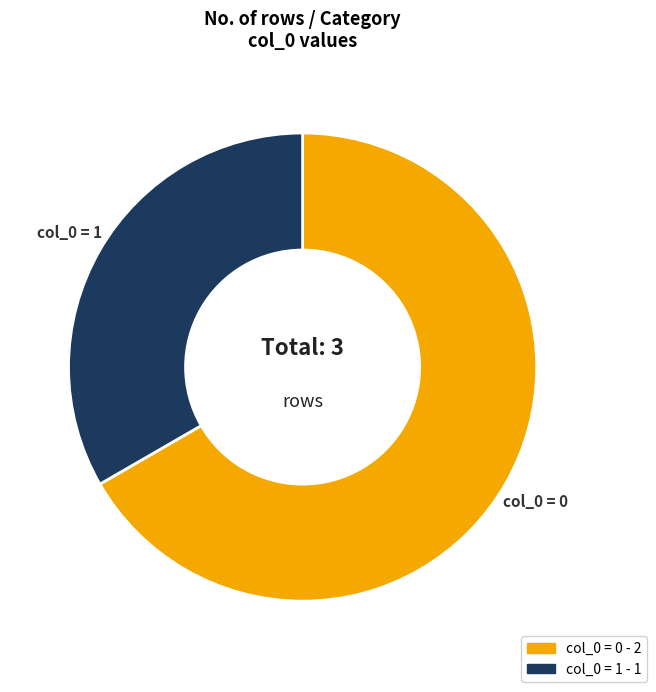

Which slice represents more than half of the pie?

col_0 = 0